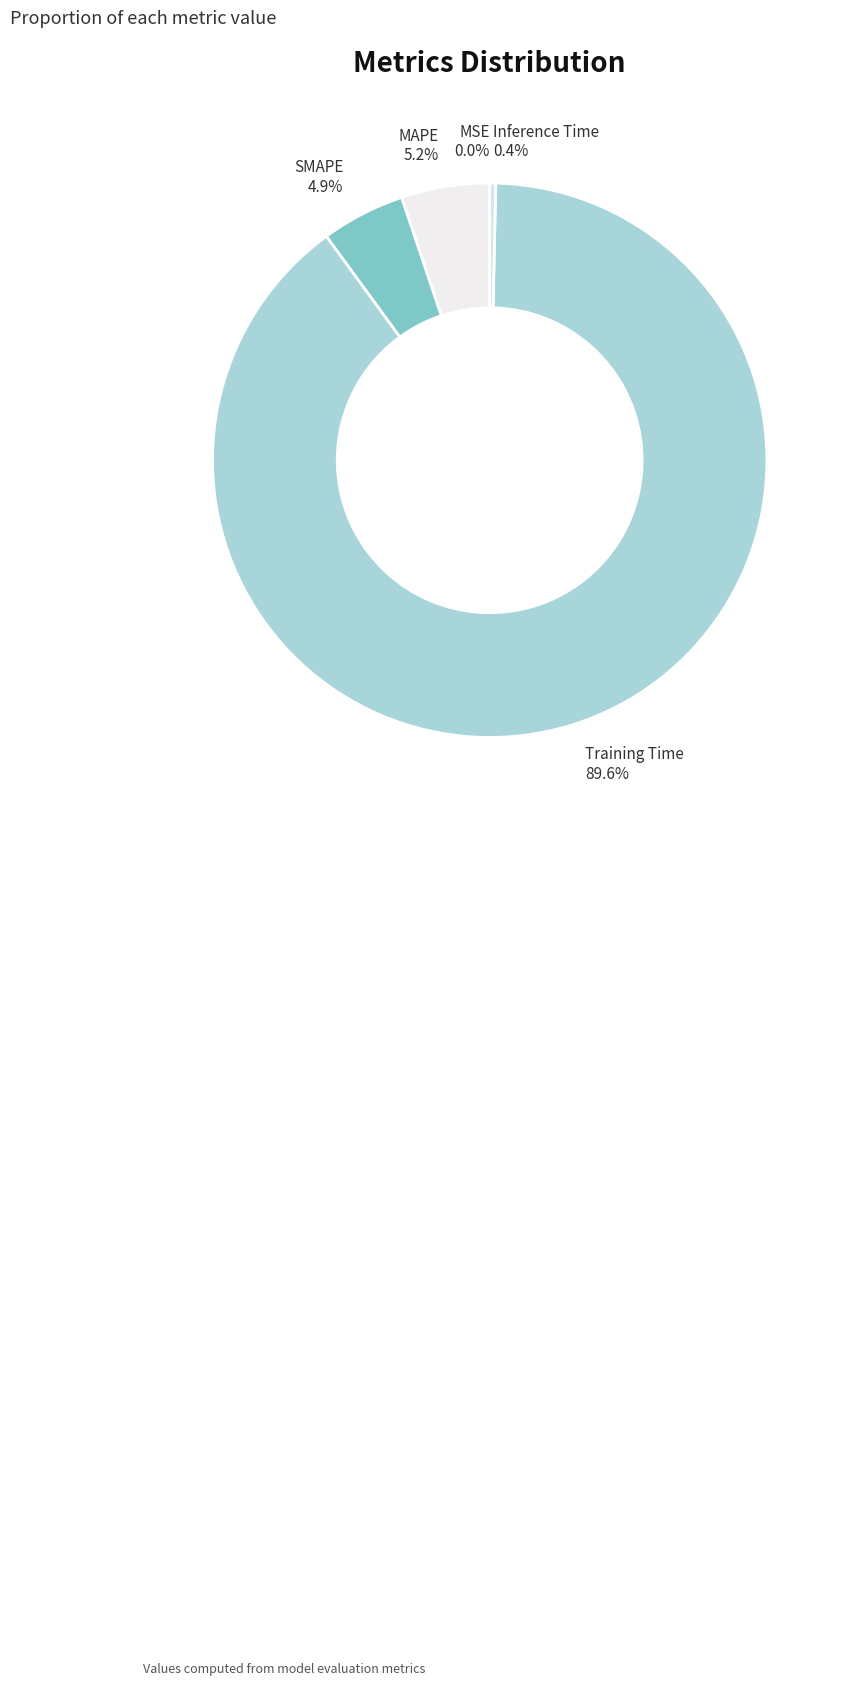

To the nearest percent, what is the difference between the MAPE and Inference Time slice percentages?

5%